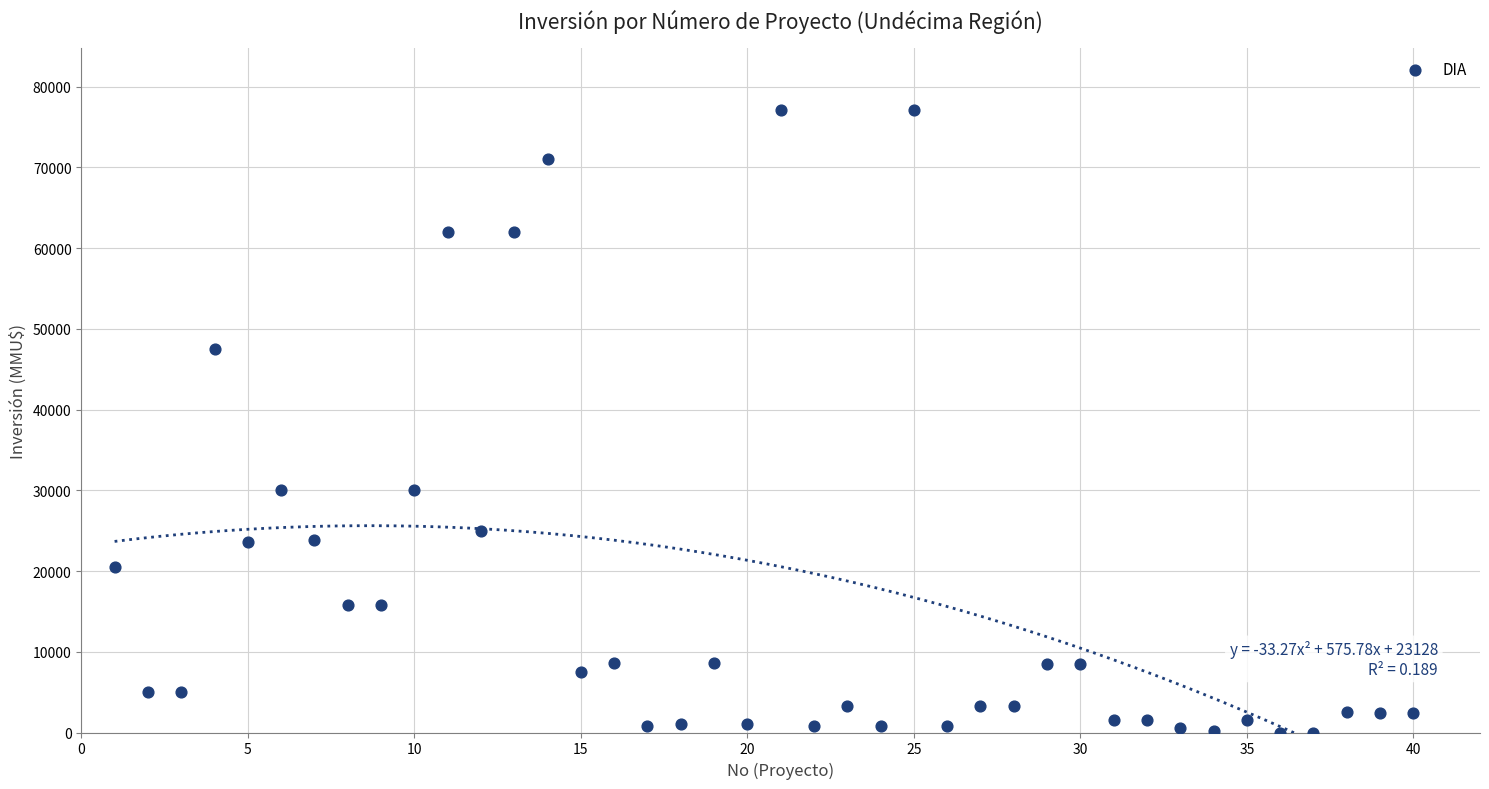

What is the range of X values (max minus min)?

39